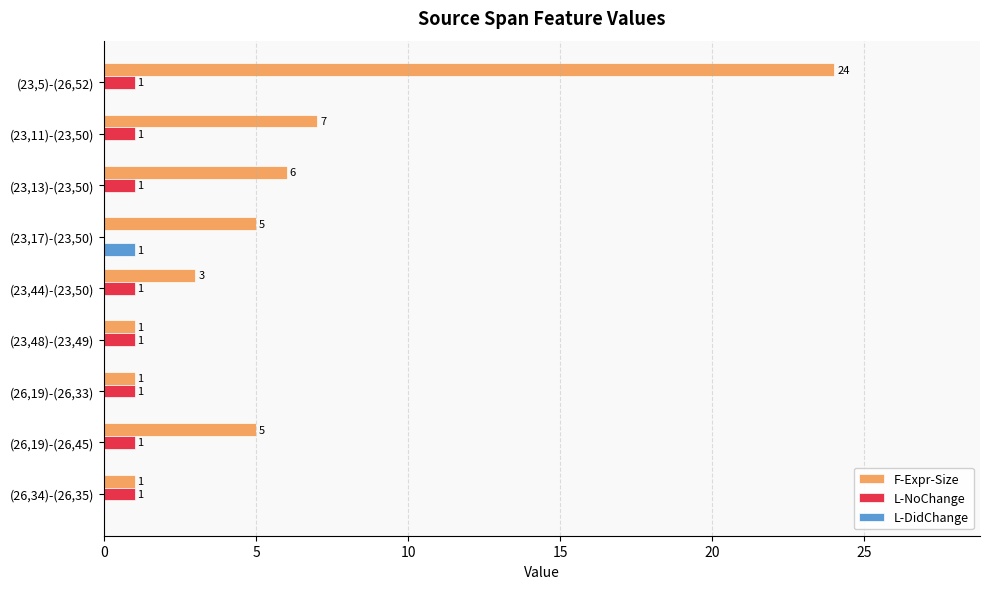

Which series has the largest total across all categories?

F-Expr-Size